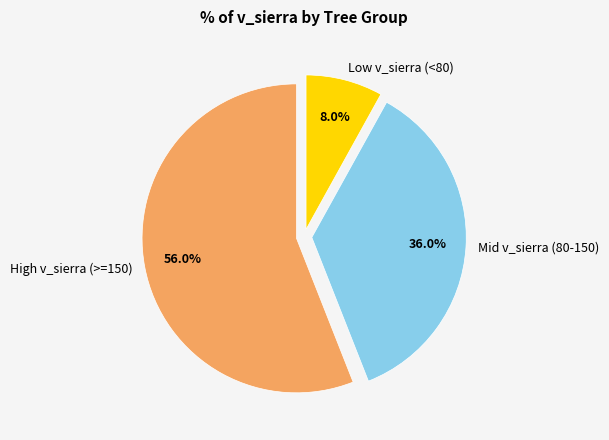

Rank the categories by value from highest to lowest.

High v_sierra (>=150), Mid v_sierra (80-150), Low v_sierra (<80)